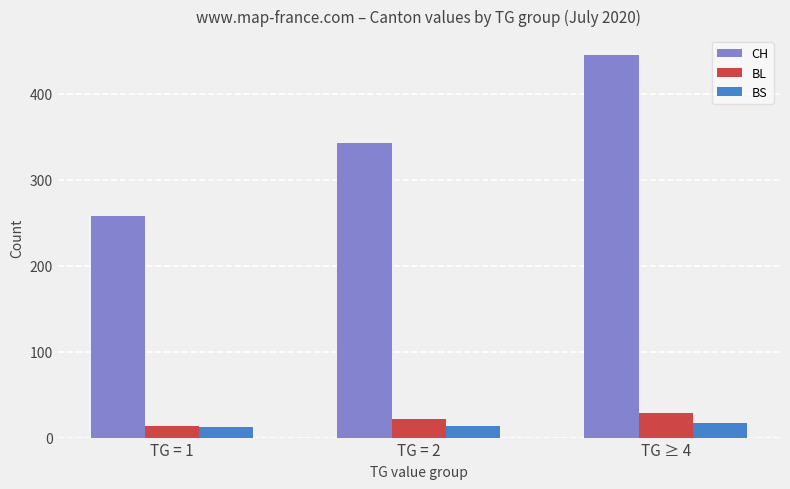

What is the smallest value displayed?

12.0